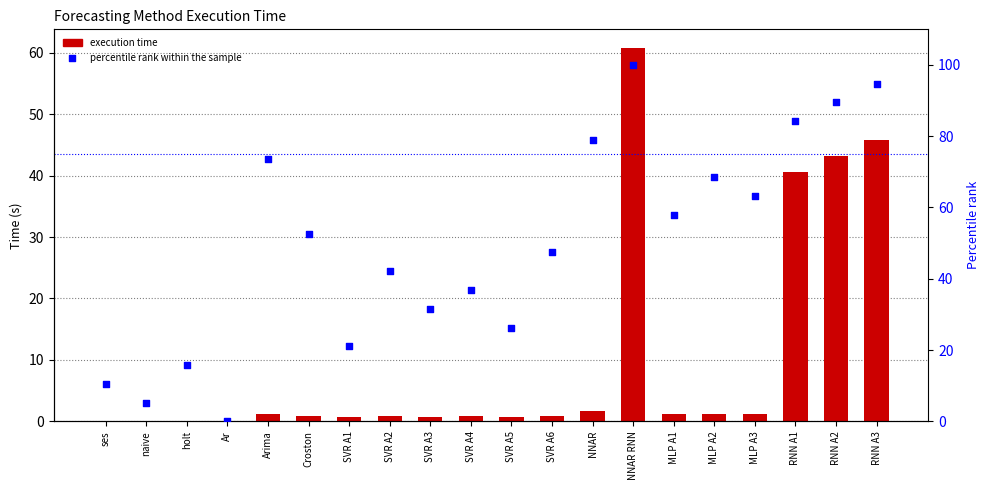

Which series reaches the minimum Y coordinate?

percentile rank within the sample